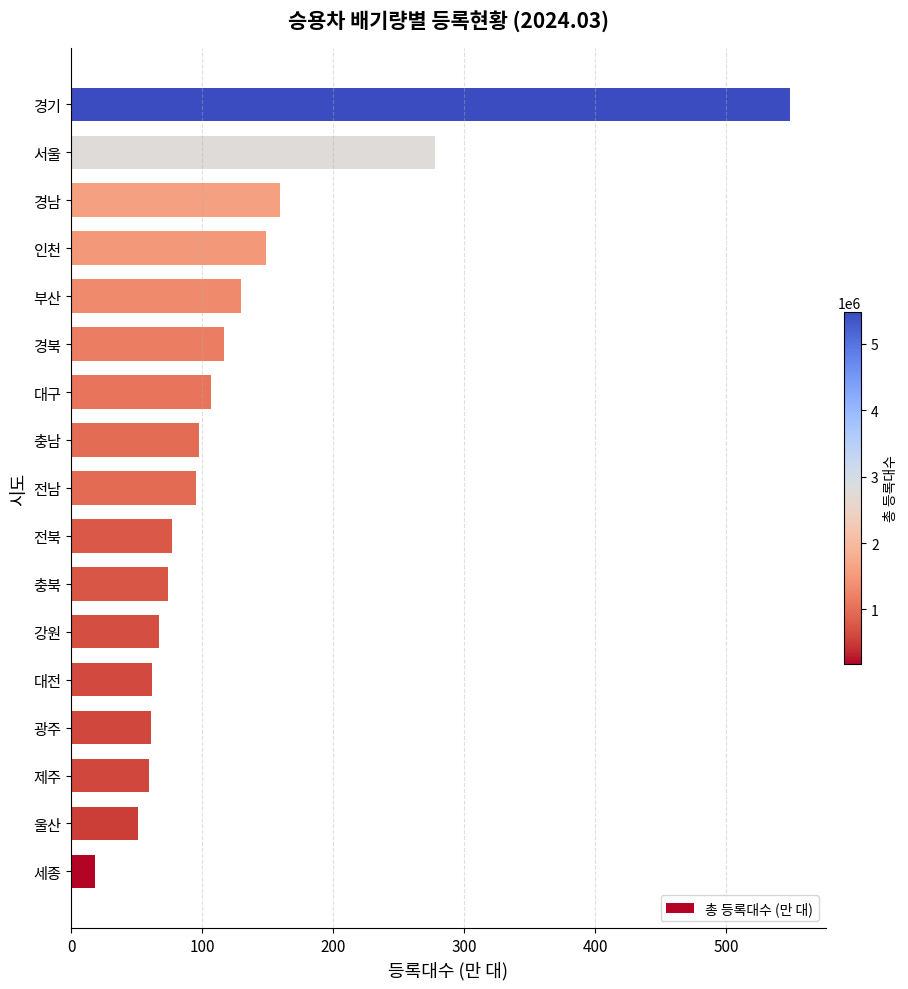

How many bars are there in total?

17